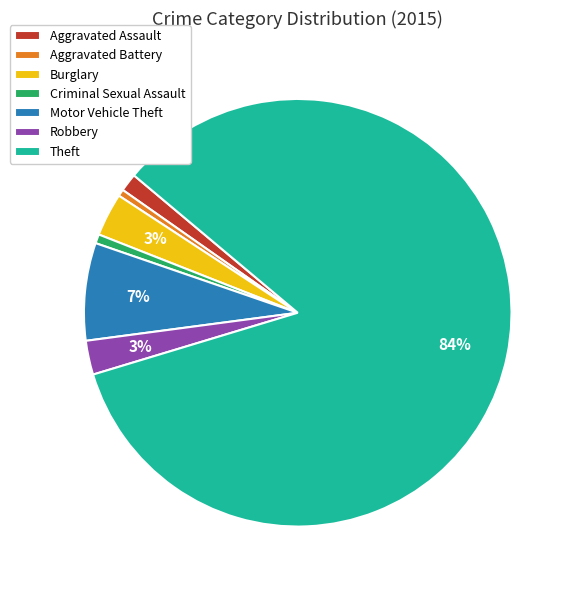

To the nearest percent, what portion does Motor Vehicle Theft represent?

7%